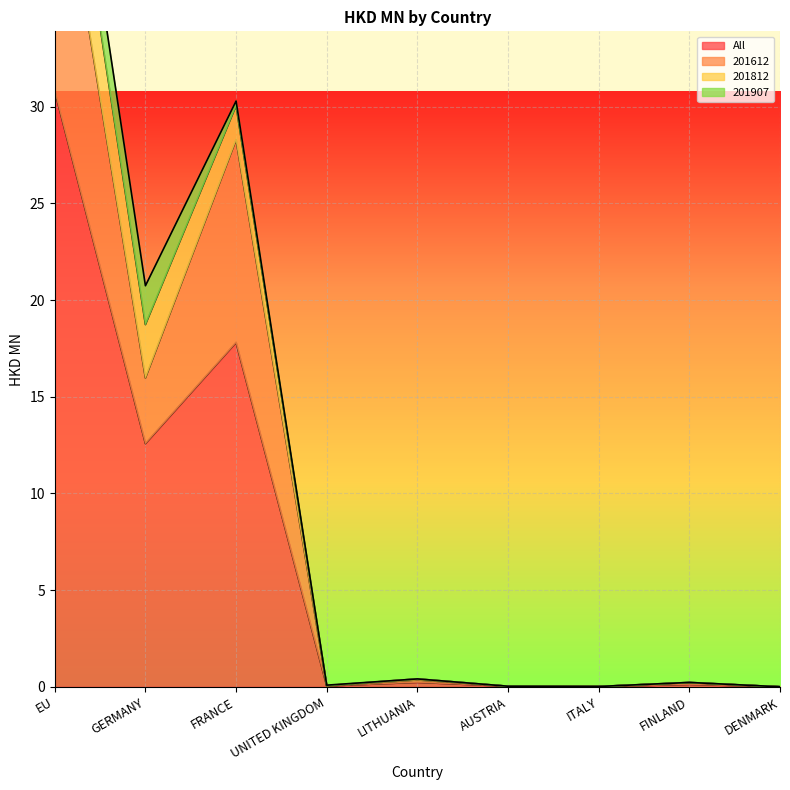

The 201612 series shows 7.9 at FRANCE. True or false?

False